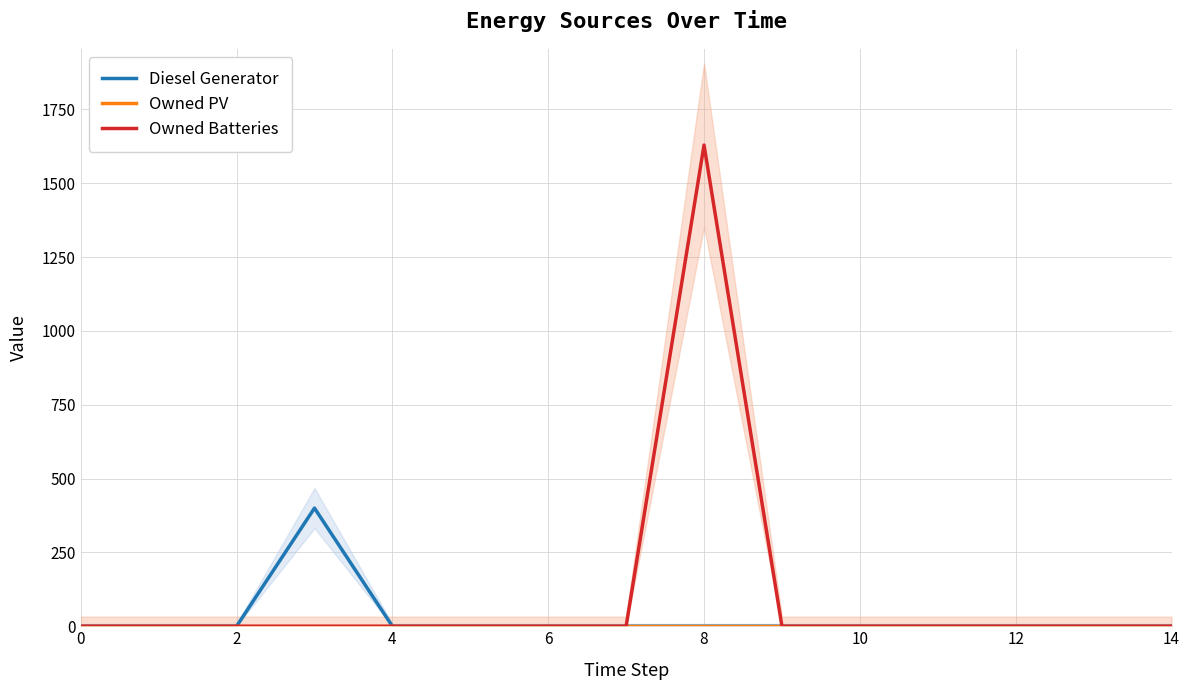

In Diesel Generator, how many points are higher than both neighbors (excluding endpoints)?

1